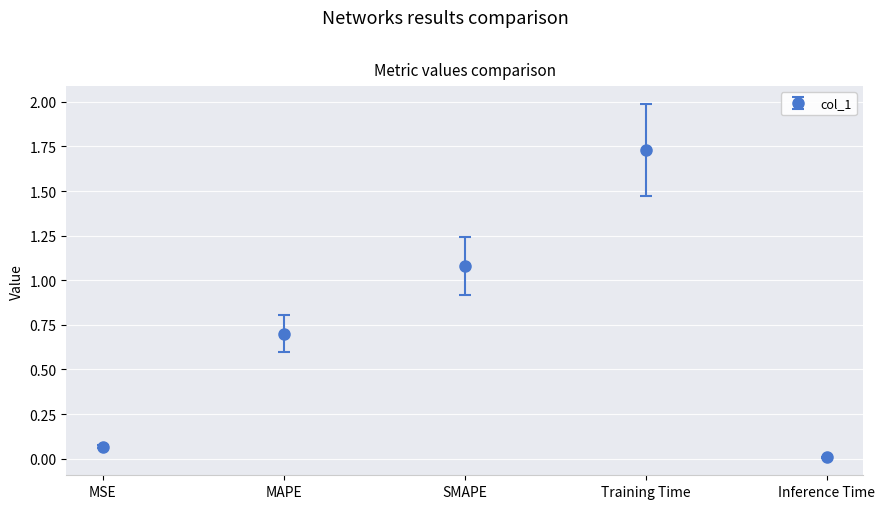

Rank the categories by value from highest to lowest.

Training Time, SMAPE, MAPE, MSE, Inference Time